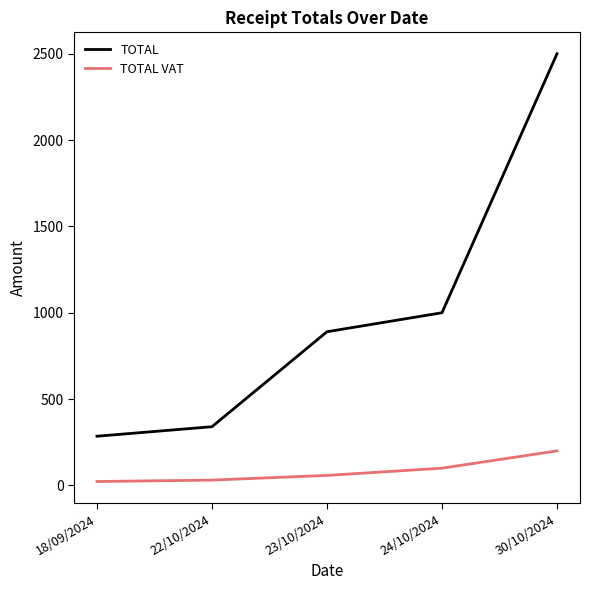

What is the difference between the highest and lowest values at 30/10/2024?

2300.0